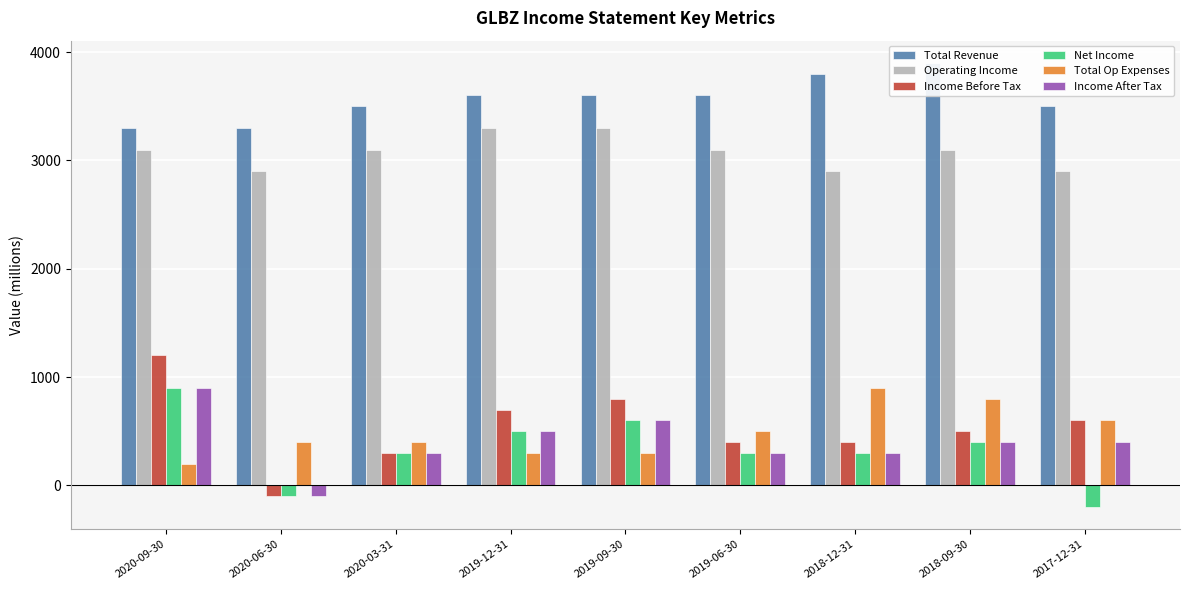

Reading left to right, what are all the values shown in this chart?

Total Revenue: 3300	3300	3500	3600	3600	3600	3800	3900	3500
Operating Income: 3100	2900	3100	3300	3300	3100	2900	3100	2900
Income Before Tax: 1200	-100	300	700	800	400	400	500	600
Net Income: 900	-100	300	500	600	300	300	400	-200
Total Op Expenses: 200	400	400	300	300	500	900	800	600
Income After Tax: 900	-100	300	500	600	300	300	400	400